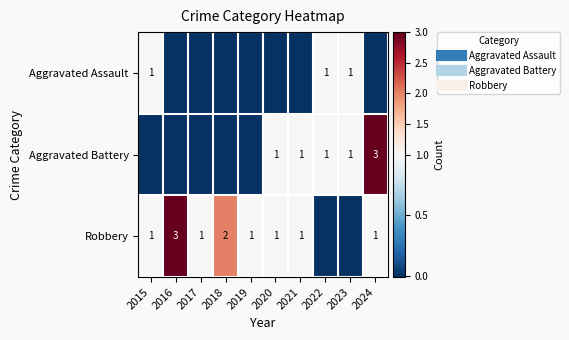

At which label does Aggravated Battery reach its peak?

2024